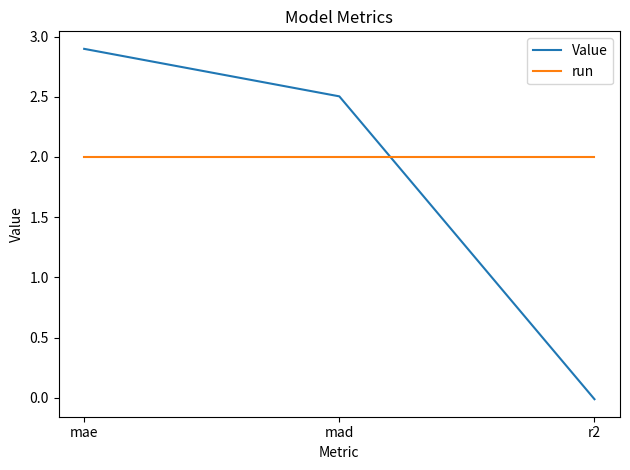

Is it true that run equals 3.2 at r2?

False